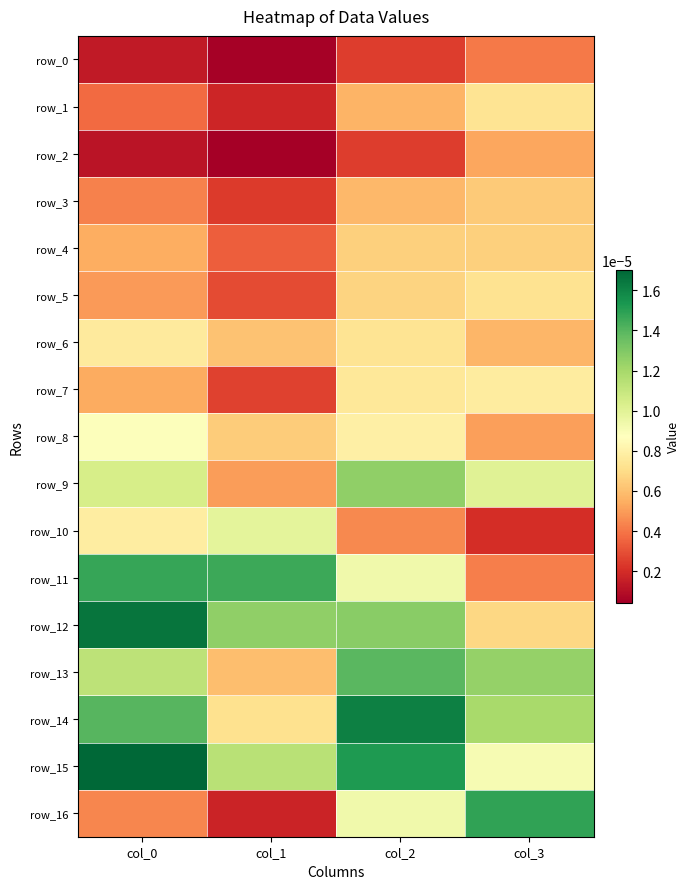

At which category is the sum across all series the highest?

col_2